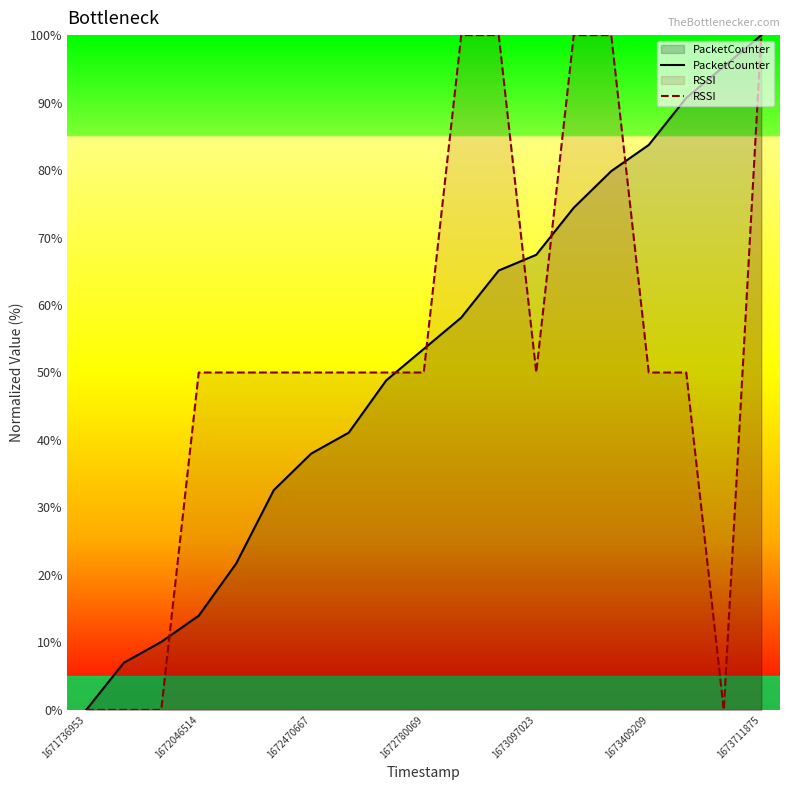

Which series has the largest total across all categories?

RSSI